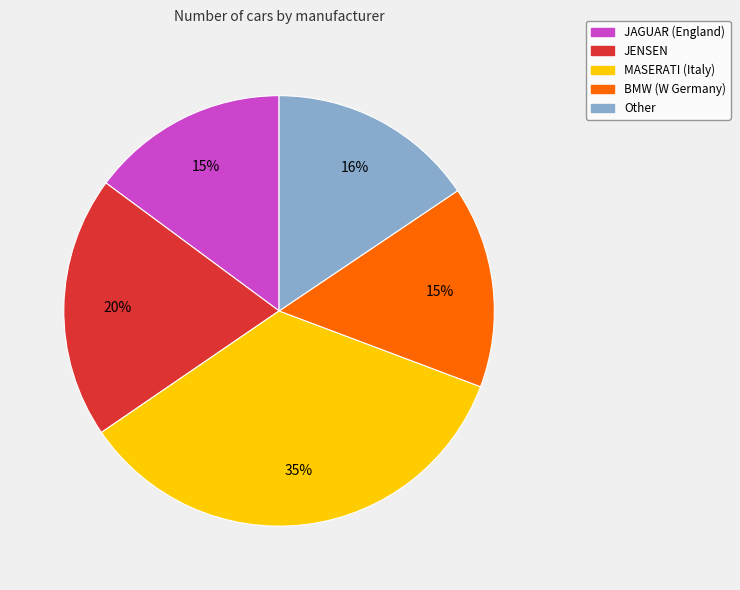

Count the number of slices in the pie.

5